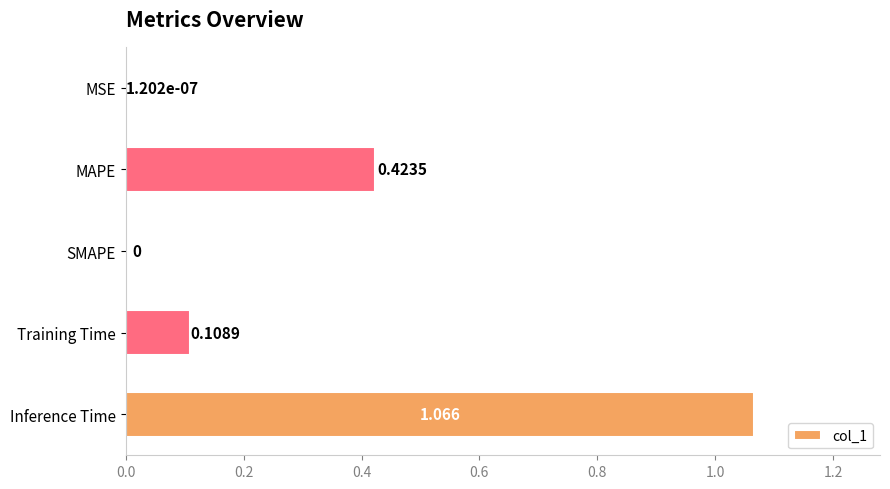

How many data points are above 0?

4